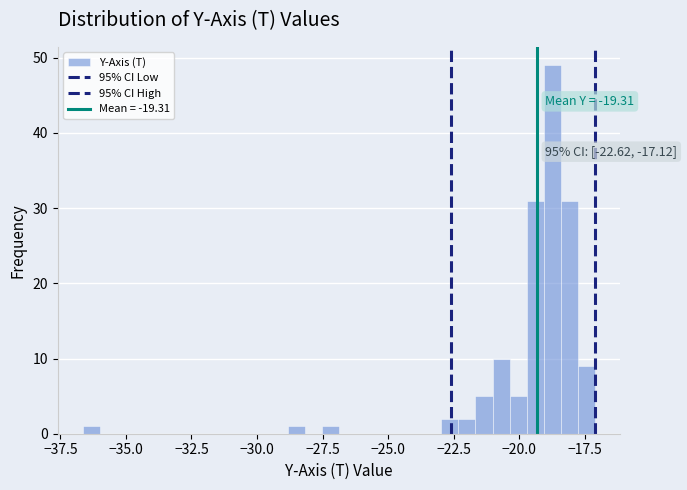

Around what value on the x-axis is the tallest bar? Give the approximate position of its centre, as read against the axis.

-18.5